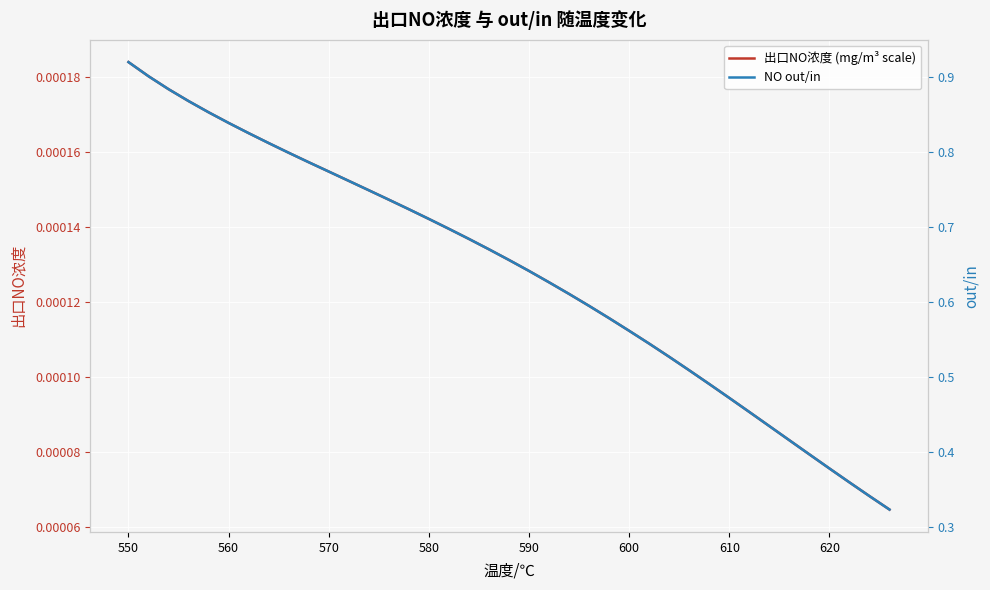

True or false: NO out/in and 出口NO浓度 (mg/m³ scale) cross at least once.

False